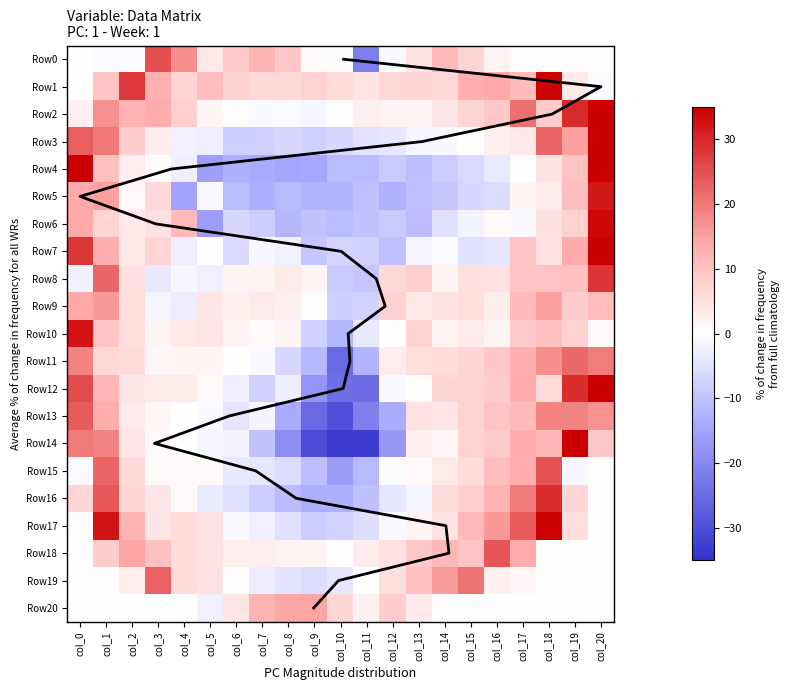

What is the difference between the Row2 values at col_9 and col_3?

14.8